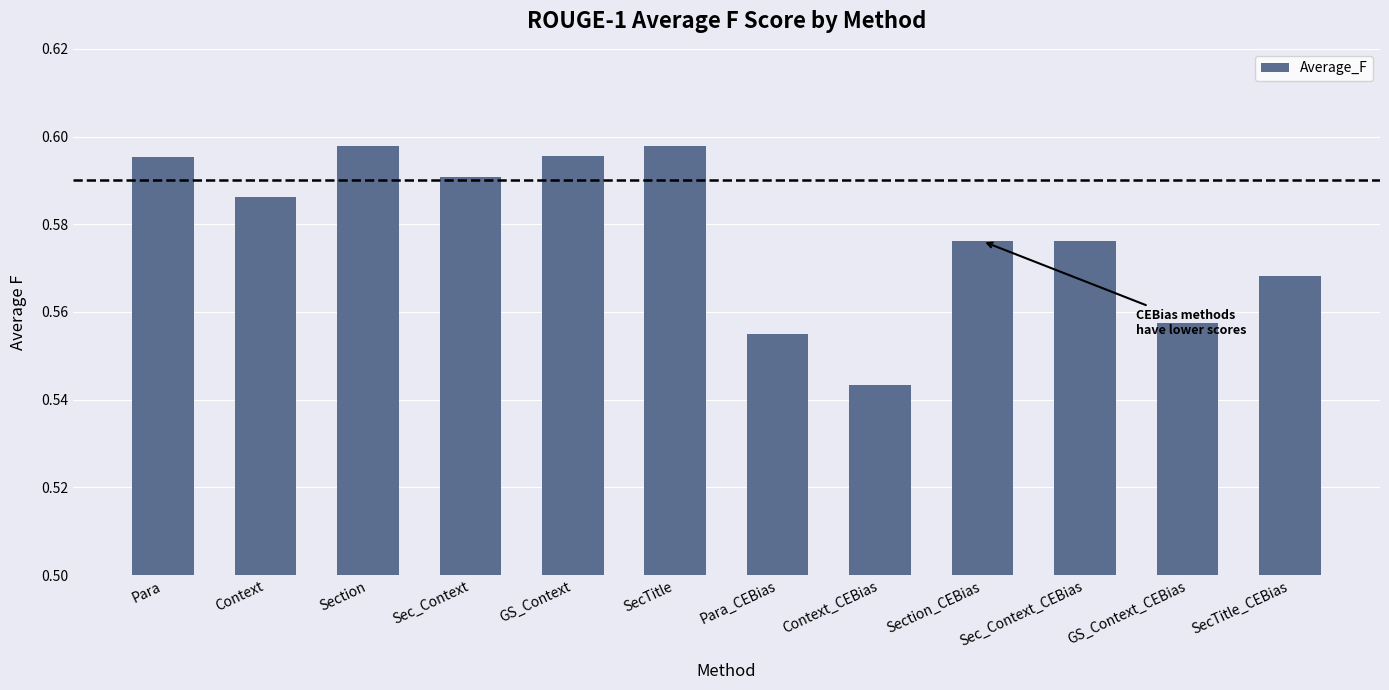

What position from the right is SecTitle_CEBias?

1